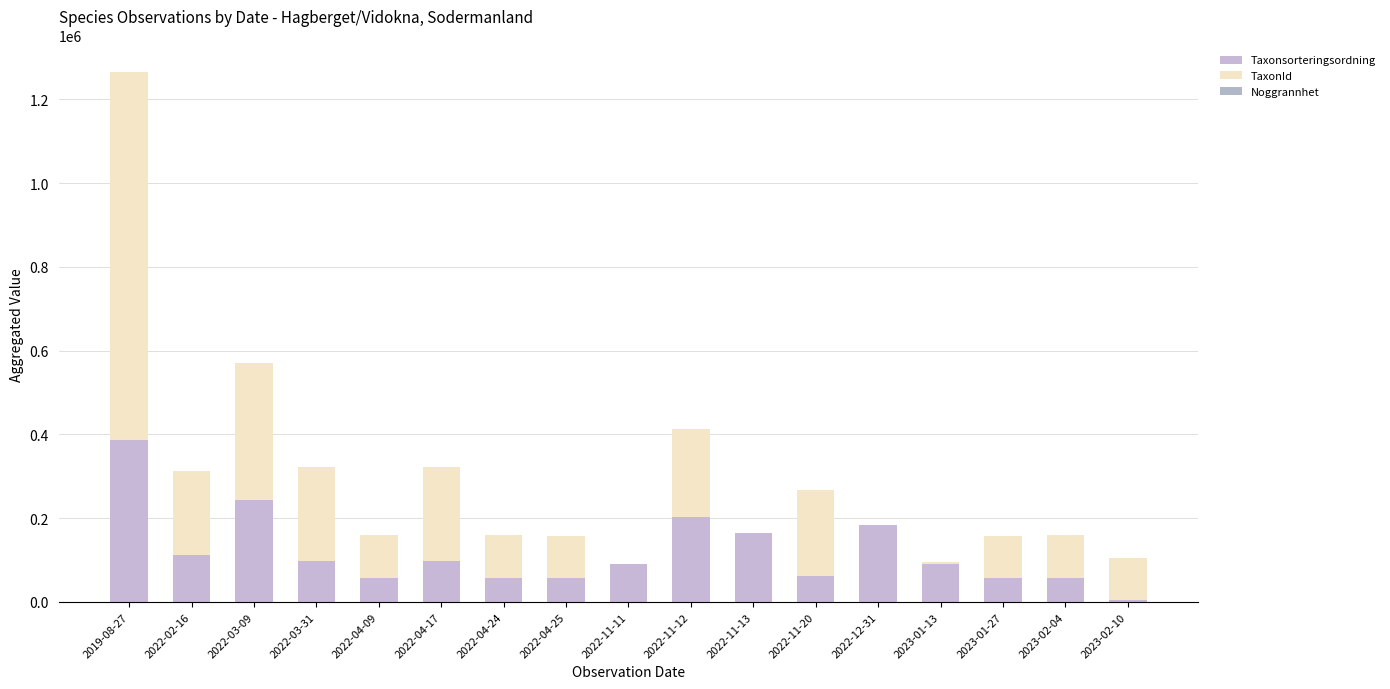

Does the chart contain stacked bars?

Yes